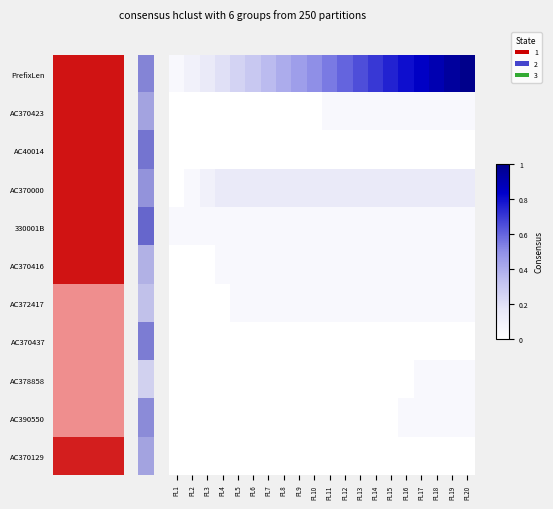

At which category is the sum across all series the highest?

PL20